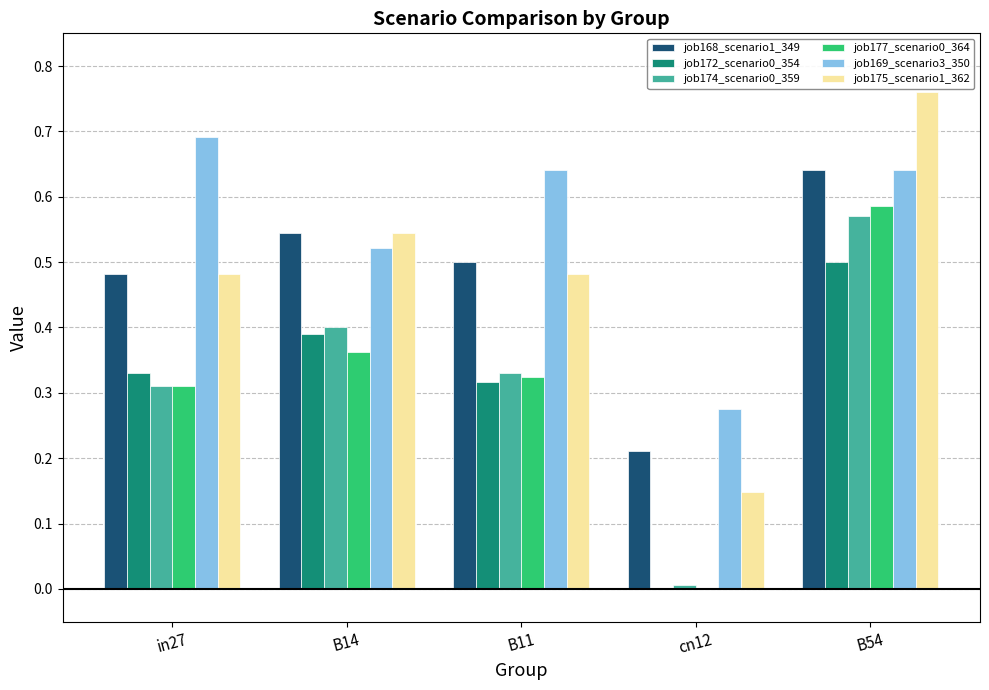

Which series changed the most between B11 and B54?

job175_scenario1_362